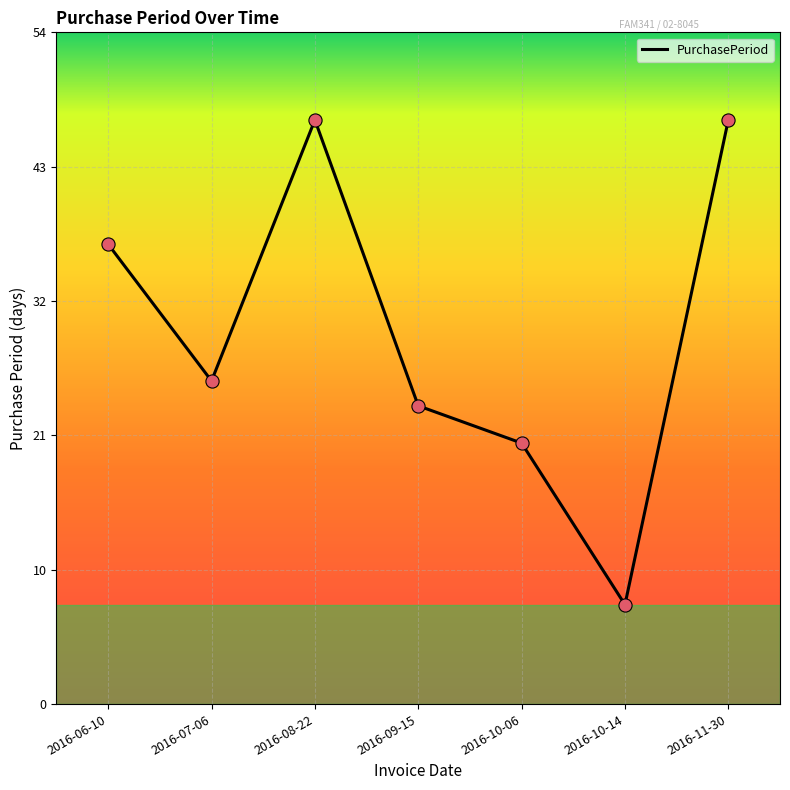

What is the ratio of the value at 2016-10-14 to the value at 2016-06-10?

0.2